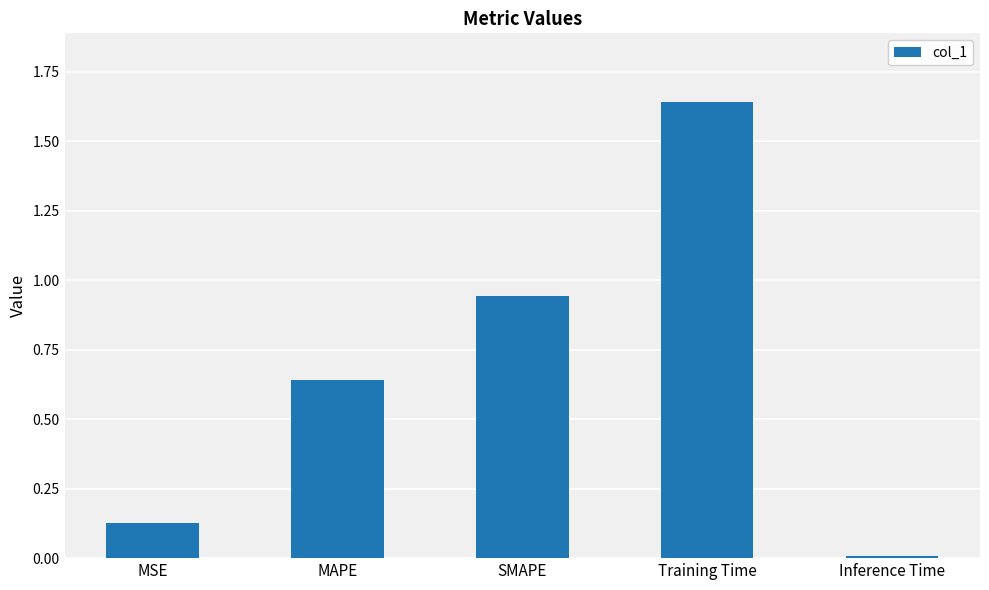

At which label is the value closest to 0?

Inference Time